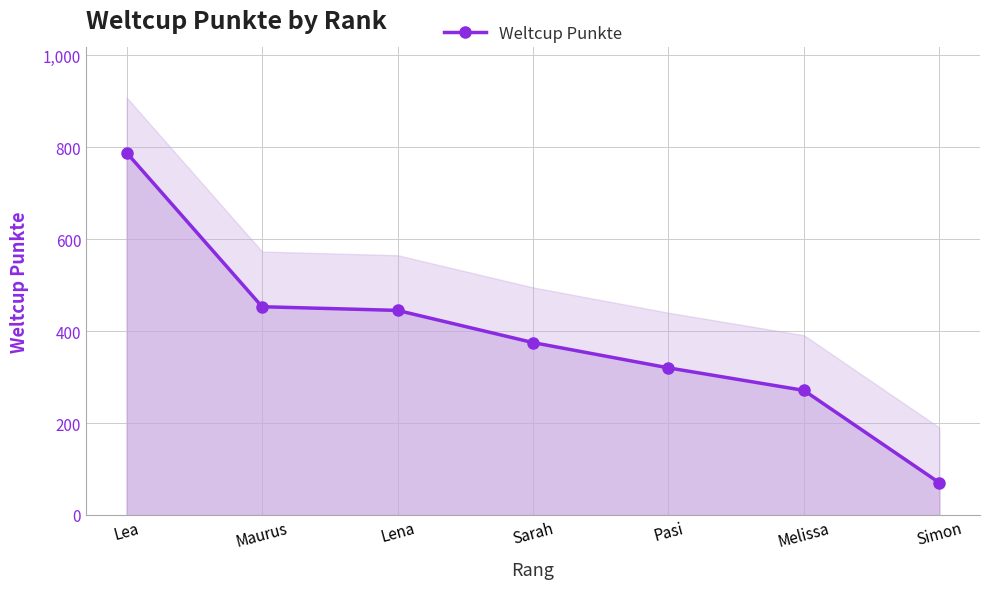

What is the average value?

389